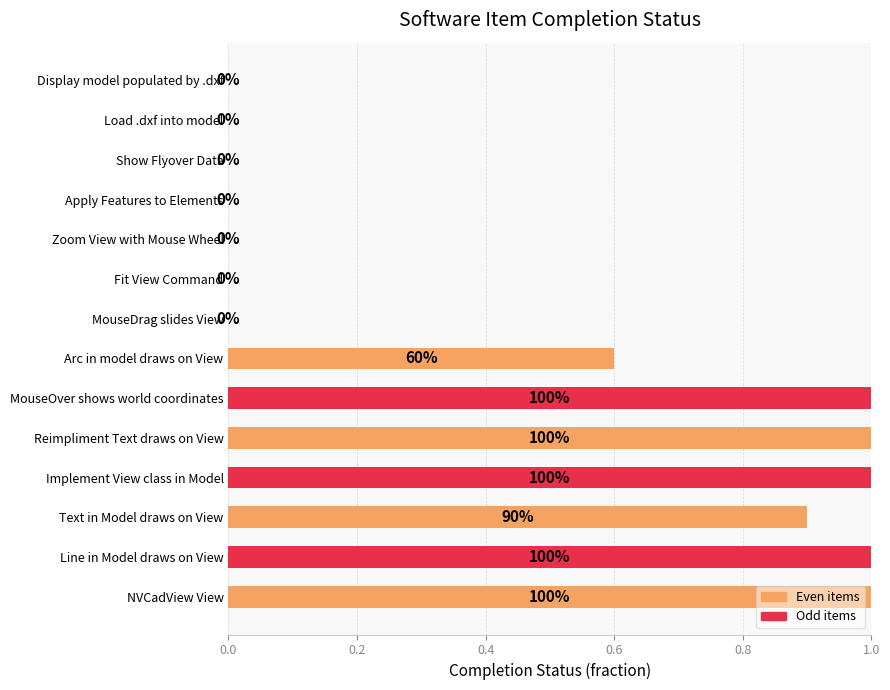

What is the sum of all values?

6.5